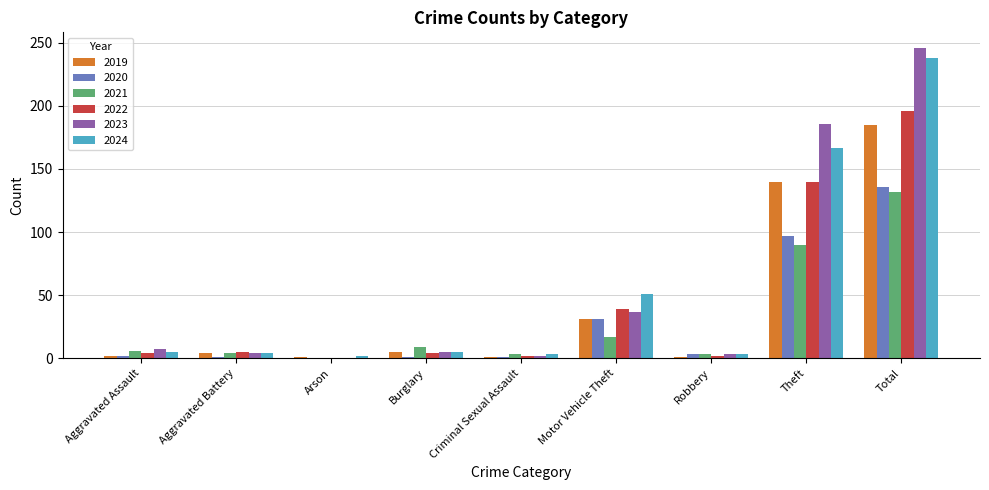

What is the sum of all 2020 values?

272